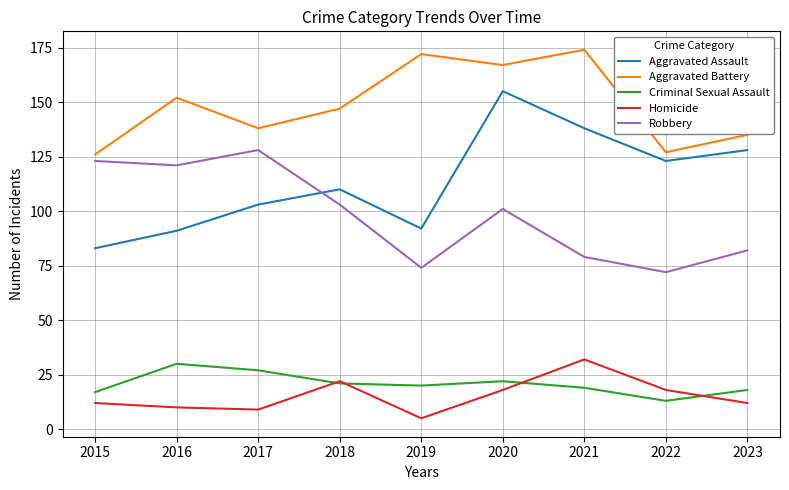

Which series has the largest range (max minus min)?

Aggravated Assault